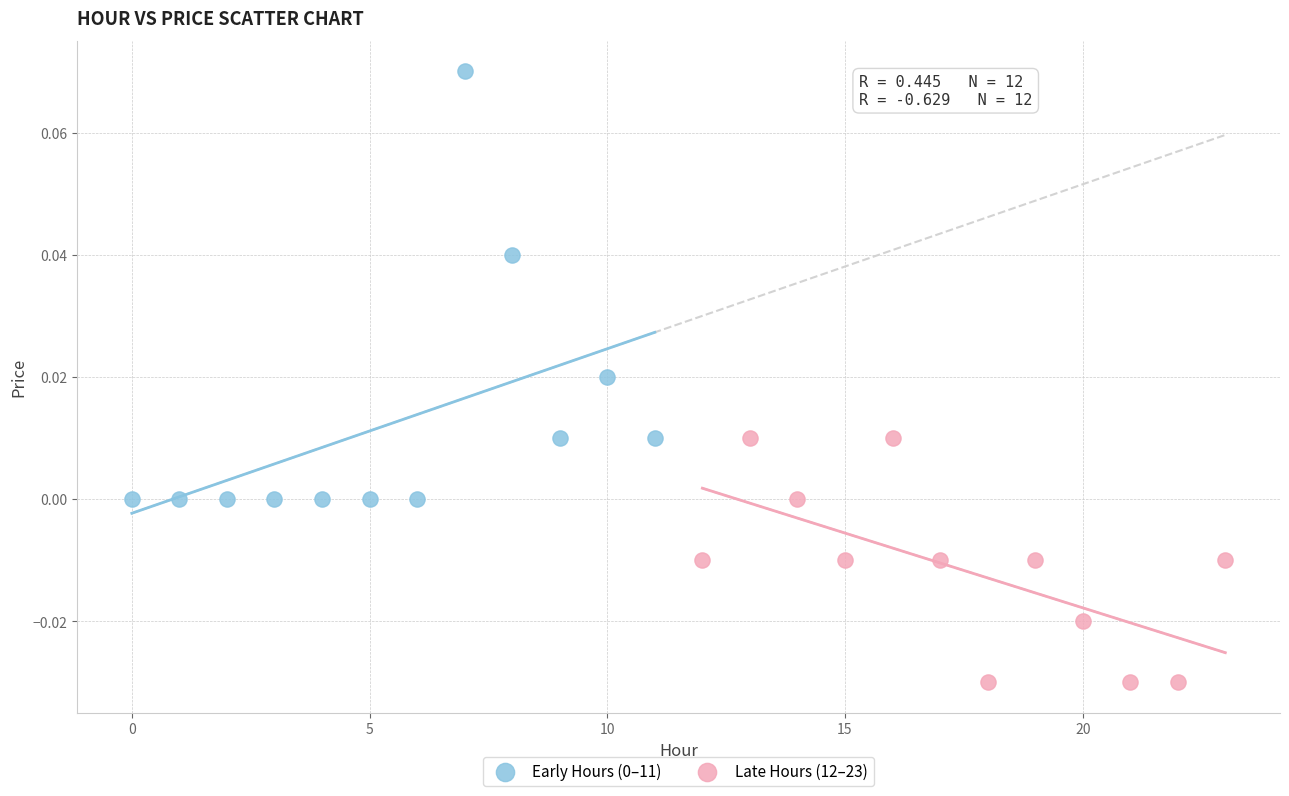

Which series reaches the minimum Y coordinate?

Late Hours (12–23)